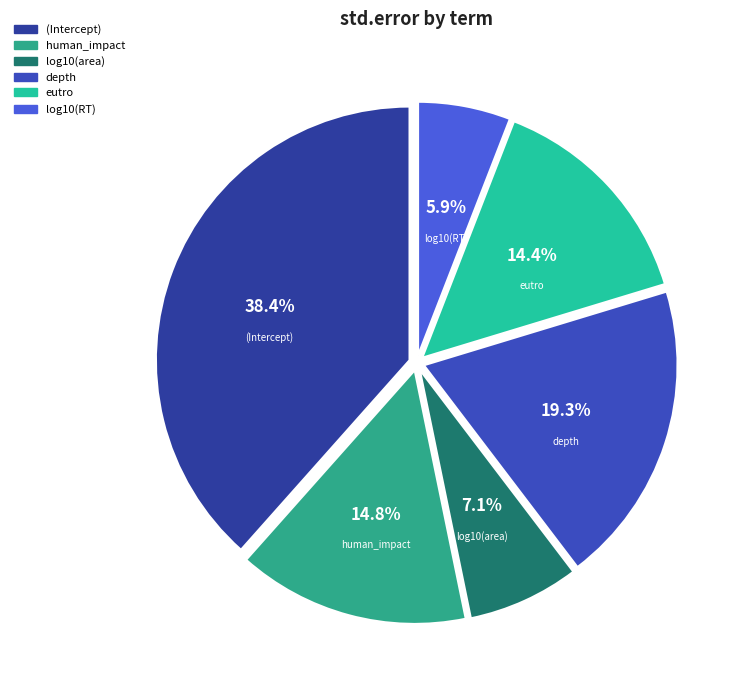

Which slice is the smallest?

log10(RT)